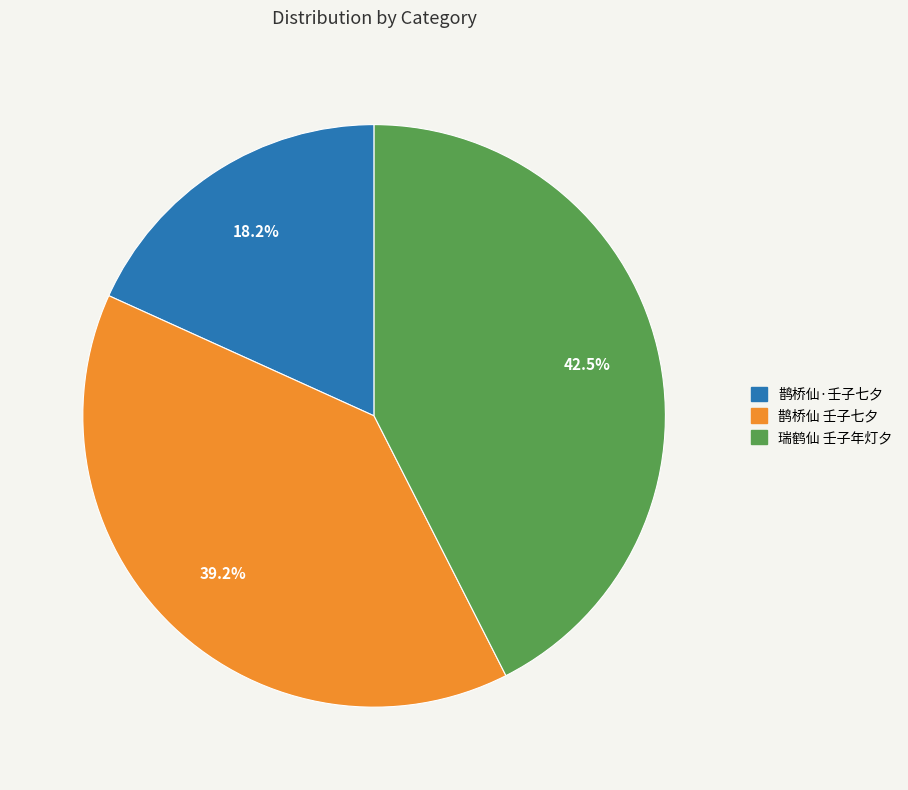

Does 瑞鹤仙 壬子年灯夕 represent more than half of the total?

No